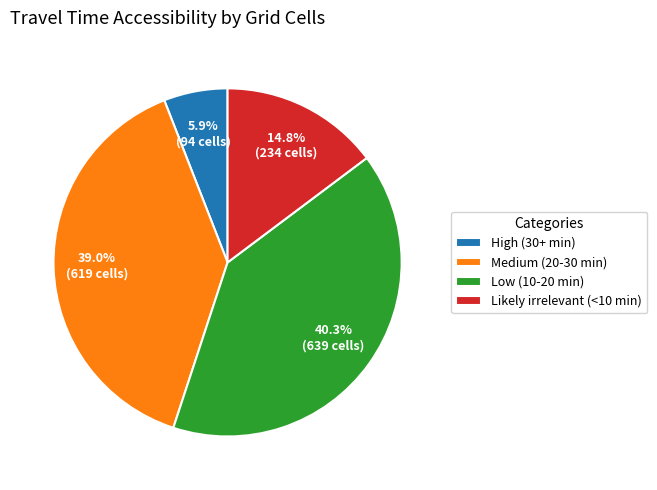

Count the number of slices in the pie.

4